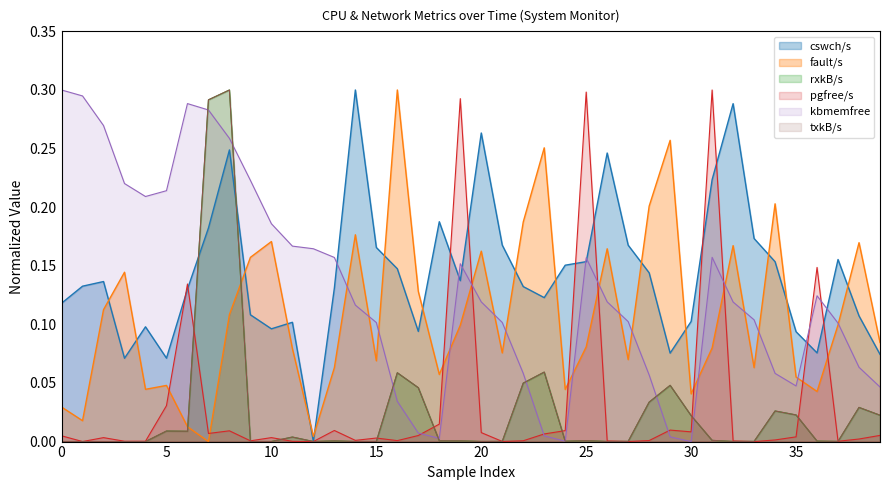

What is the sum of all cswch/s values?

5.7